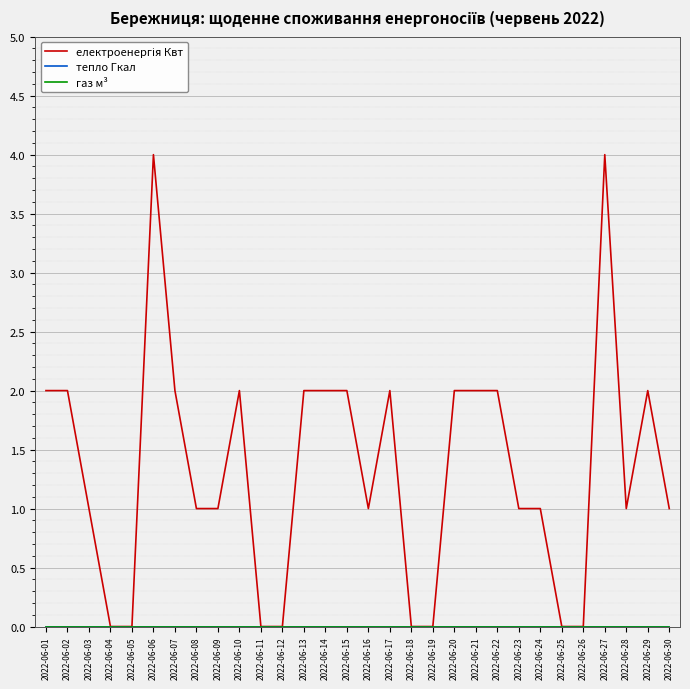

Does the chart have visible grid lines?

Yes